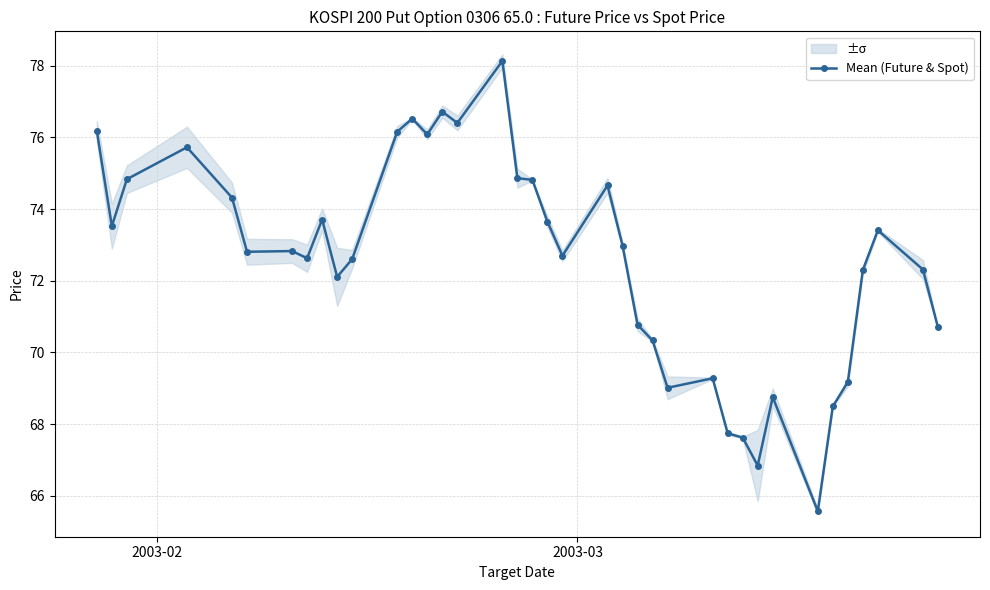

True or false: Mean (Future & Spot) has more than 0 points higher than both neighbors.

True